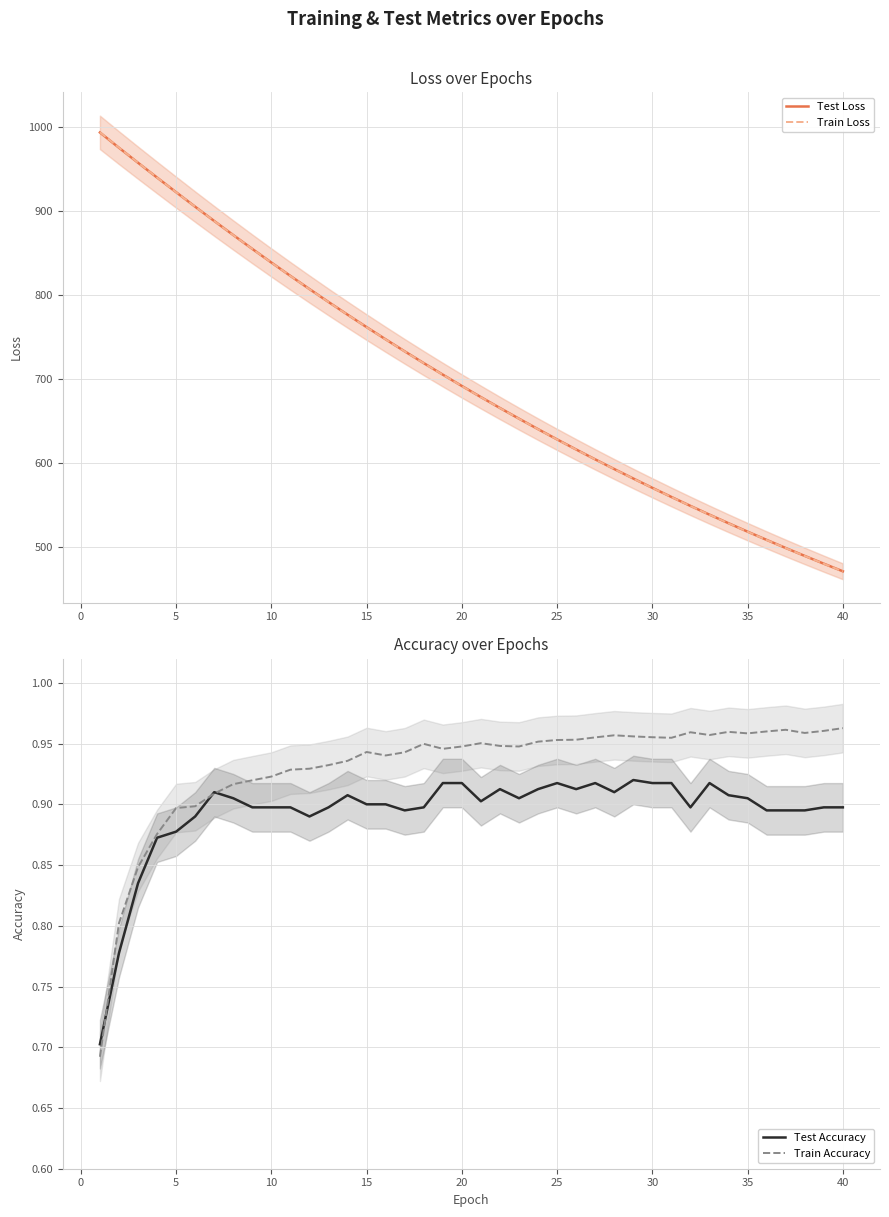

What is the minimum value for Test Loss?

471.6